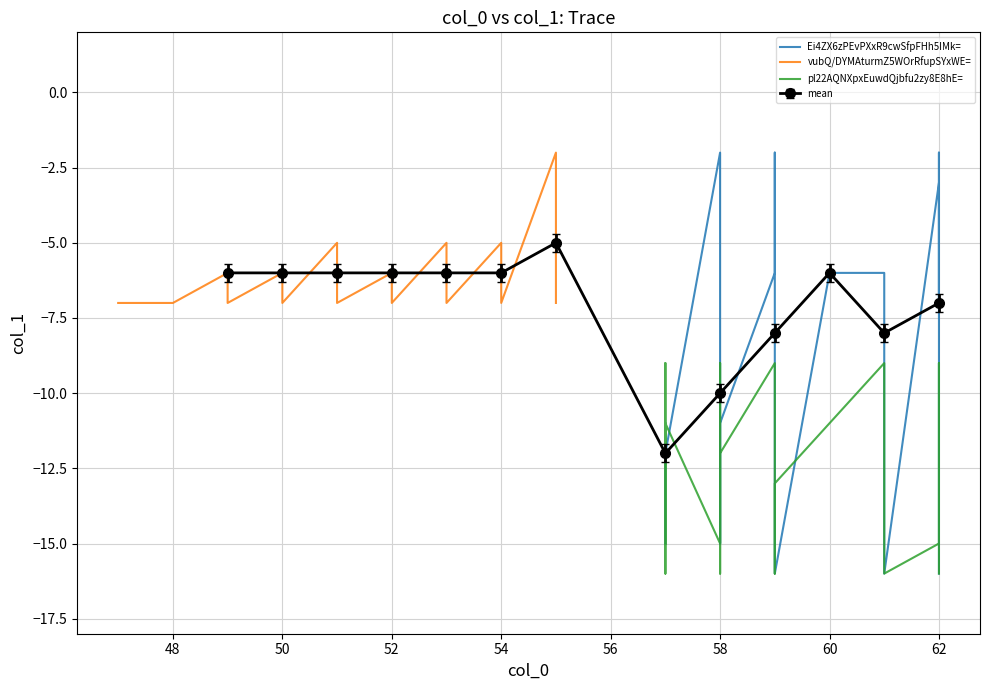

True or false: mean has a value of -6 at 54.

True